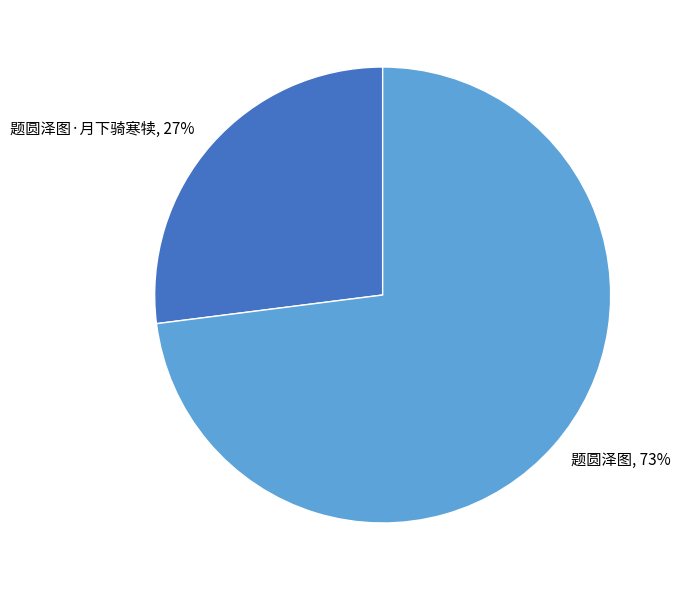

To the nearest percent, what is the difference between the largest and smallest slice percentages?

46%